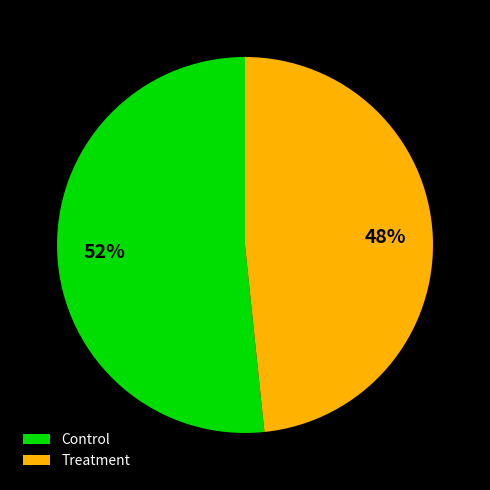

Combined, do Treatment and Control account for over 50%?

Yes